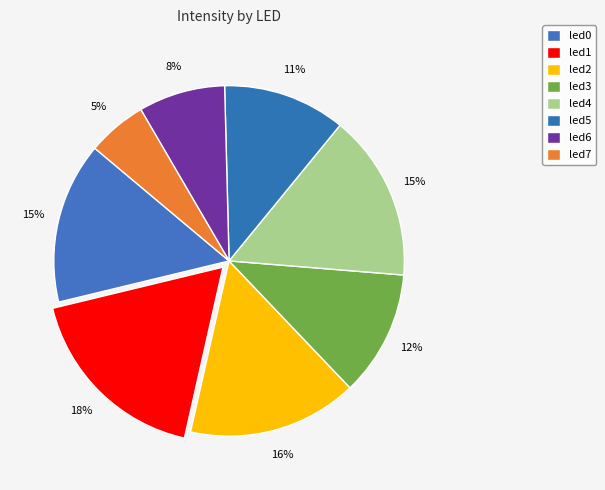

Count the number of slices in the pie.

8